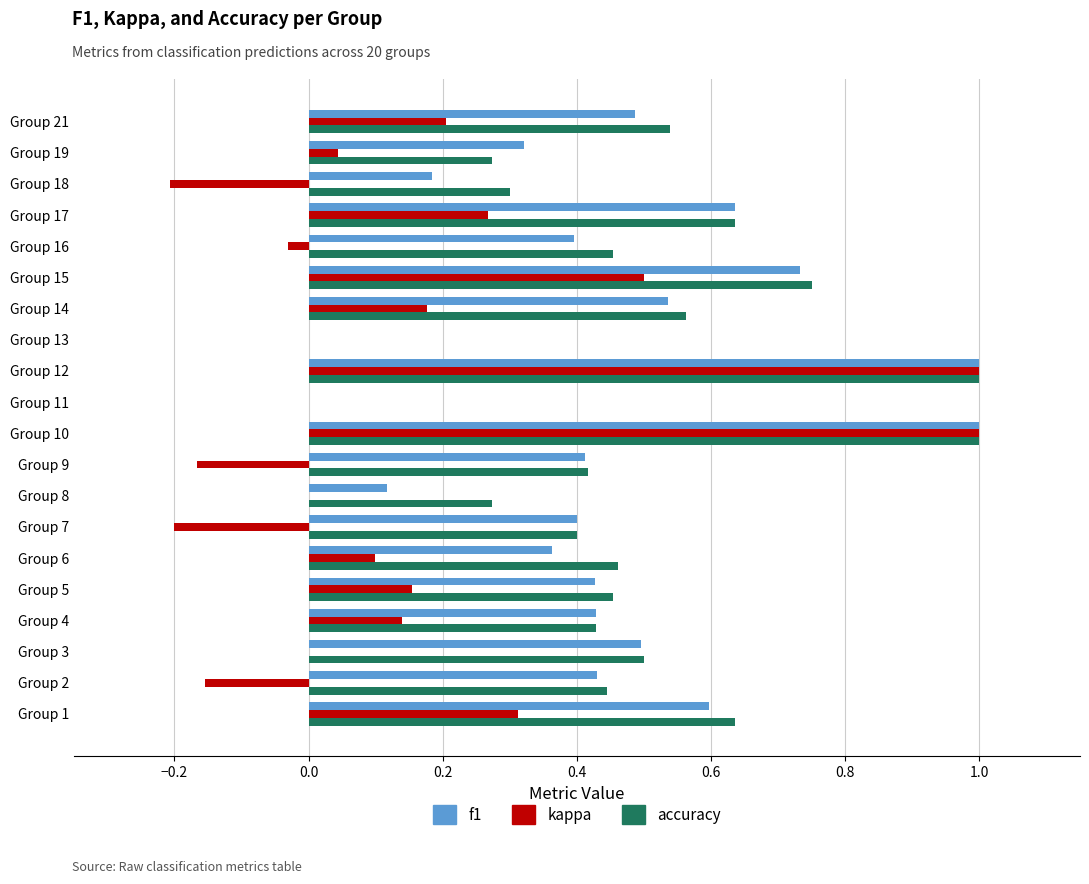

Between Group 16 and Group 18, which series saw the biggest shift?

f1